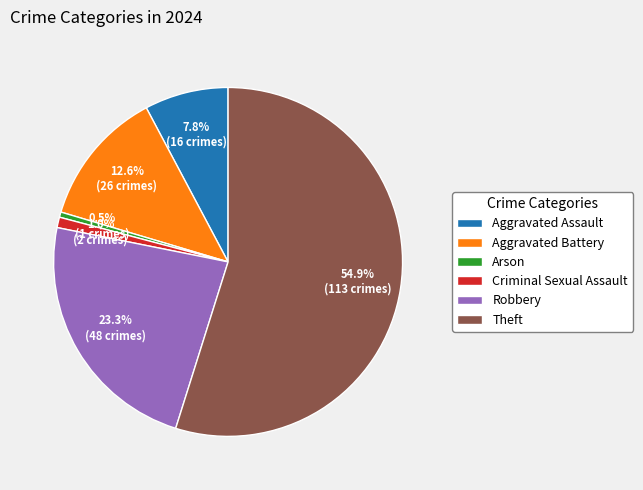

Does any single category account for the majority?

Yes